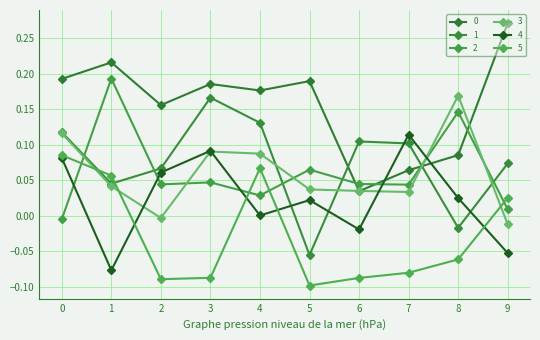

Reading right to left, extract all data points from this chart.

0: 9=0.3	8=0.1	7=0.1	6=0.0	5=0.2	4=0.2	3=0.2	2=0.2	1=0.2	0=0.2
1: 9=0.1	8=-0.0	7=0.1	6=0.1	5=-0.1	4=0.1	3=0.2	2=0.1	1=0.0	0=0.1
2: 9=0.0	8=0.1	7=0.0	6=0.0	5=0.1	4=0.0	3=0.0	2=0.0	1=0.2	0=-0.0
3: 9=-0.0	8=0.2	7=0.0	6=0.0	5=0.0	4=0.1	3=0.1	2=-0.0	1=0.0	0=0.1
4: 9=-0.1	8=0.0	7=0.1	6=-0.0	5=0.0	4=0.0	3=0.1	2=0.1	1=-0.1	0=0.1
5: 9=0.0	8=-0.1	7=-0.1	6=-0.1	5=-0.1	4=0.1	3=-0.1	2=-0.1	1=0.1	0=0.1